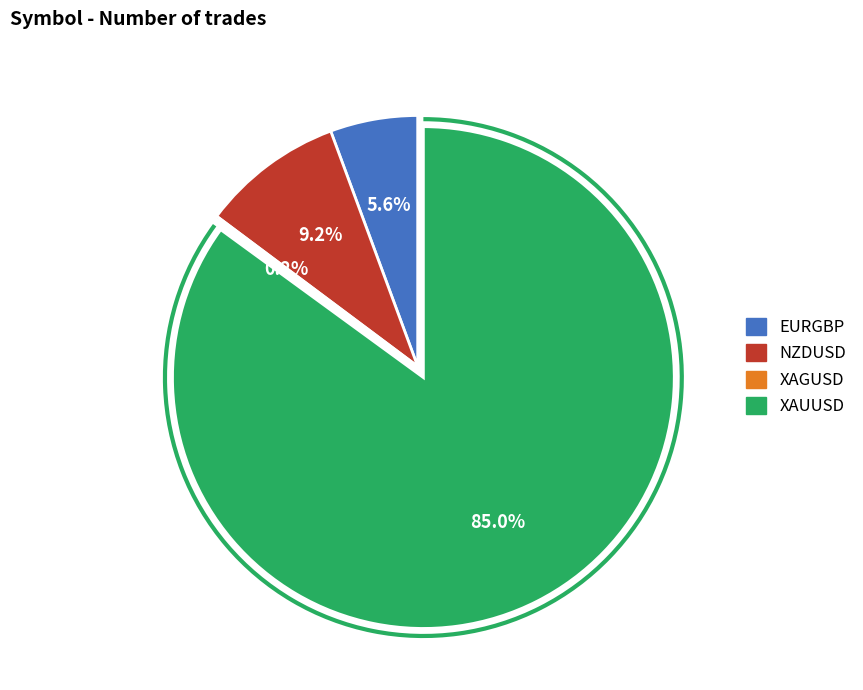

Is there any slice that represents more than half of the pie?

Yes